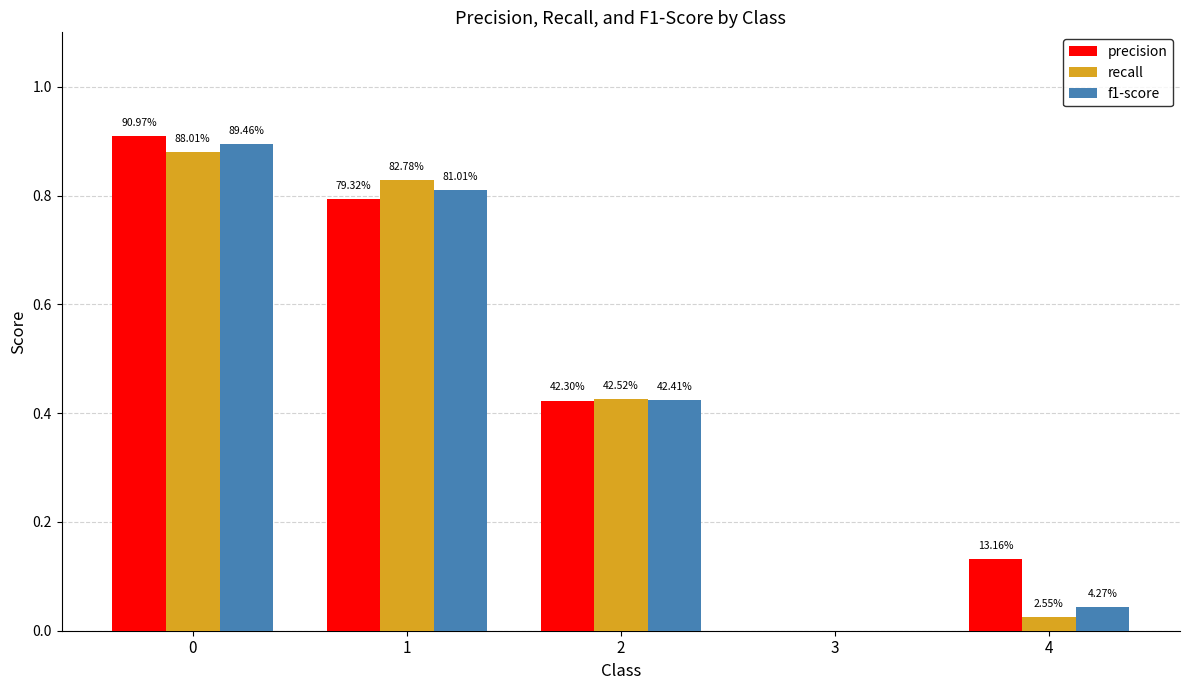

Does the chart contain stacked bars?

No